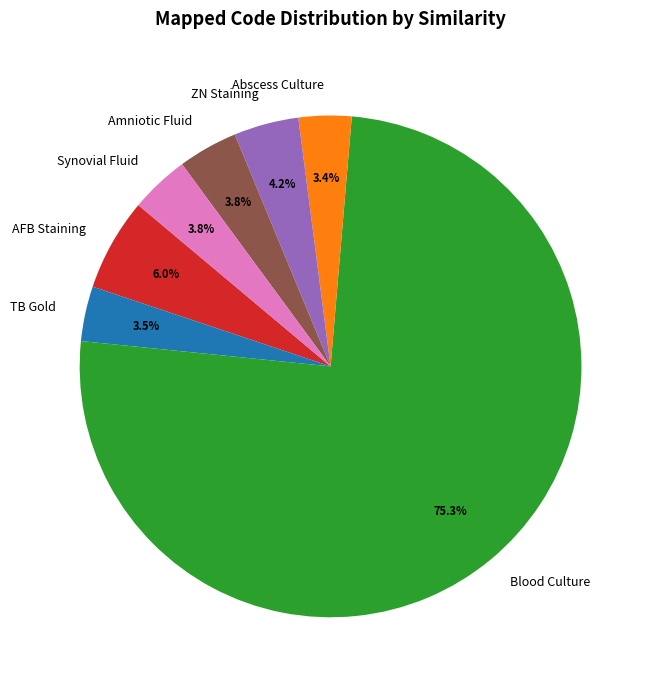

What portion of the pie excludes Synovial Fluid?

96.2%